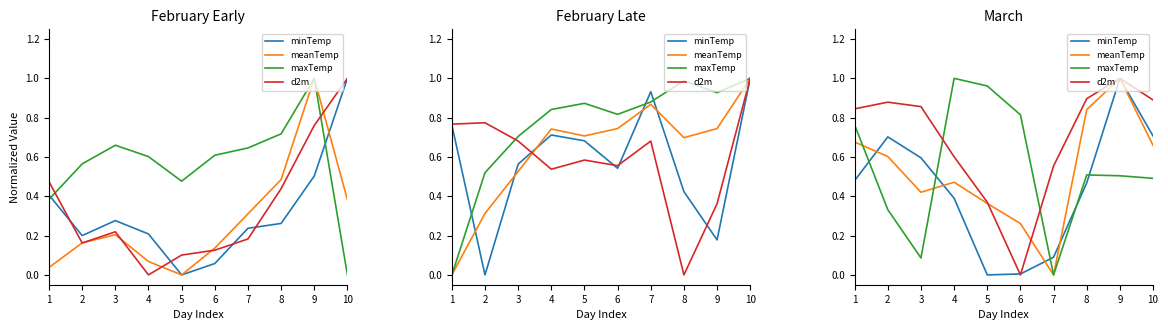

How many times do meanTemp and maxTemp cross each other?

2